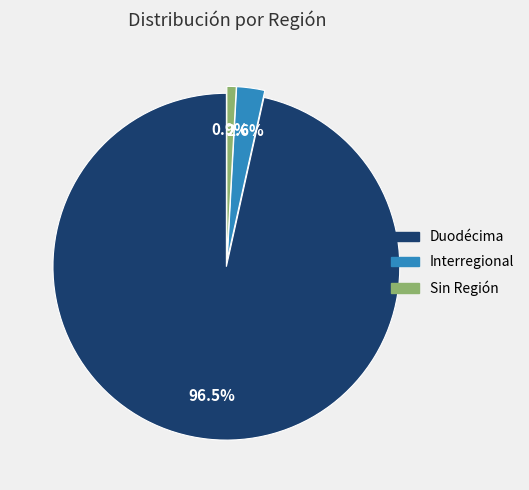

Does any single category account for the majority?

Yes